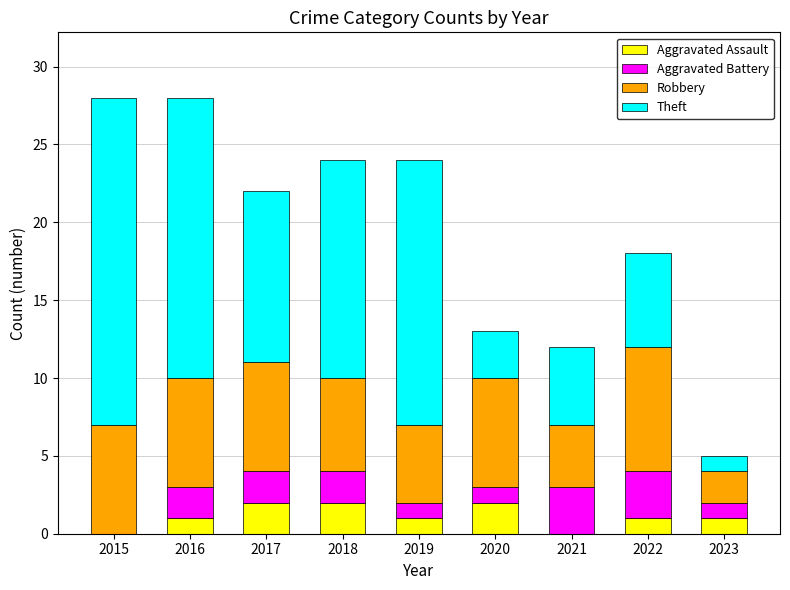

Are the bars horizontal?

No